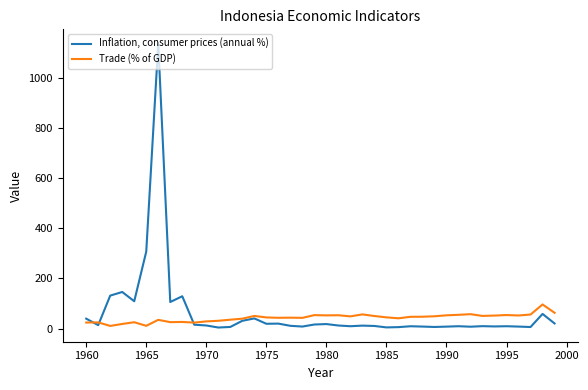

Is this an area chart (filled region under the line)?

No